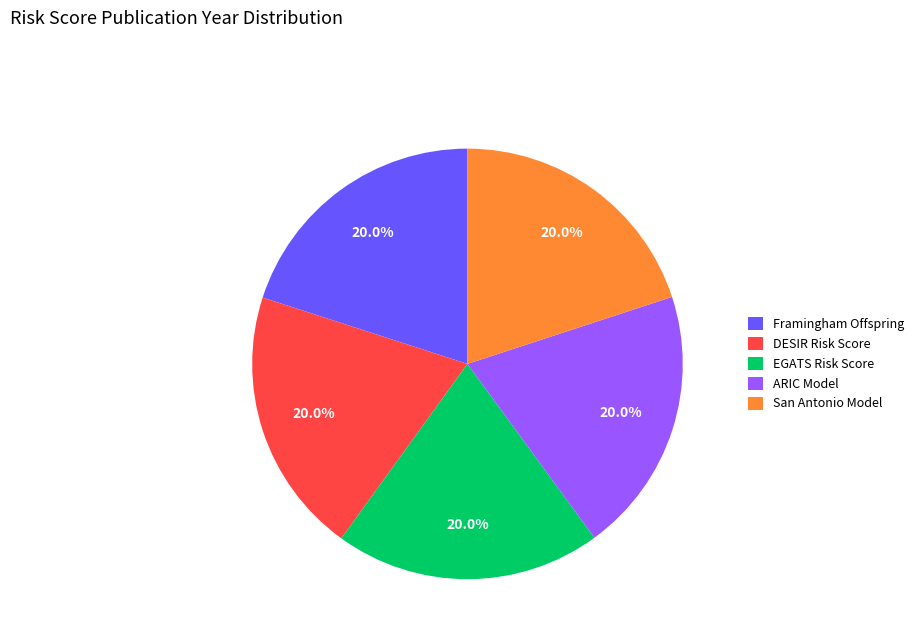

What is the ratio of the value at EGATS Risk Score to the value at Framingham Offspring?

1.0